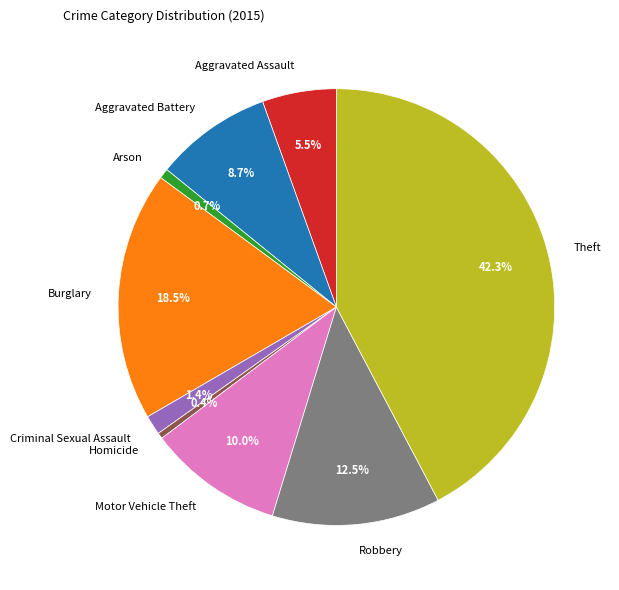

How many slices are in this pie chart?

9